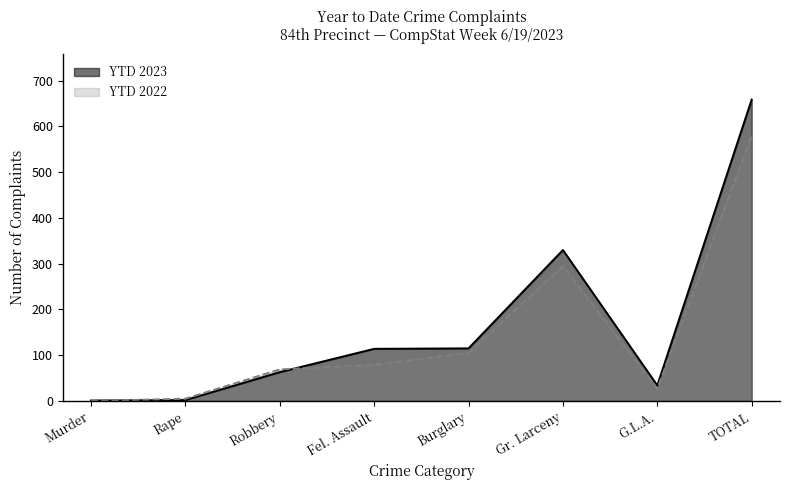

What is the sum of the YTD 2023 values at G.L.A. and Fel. Assault?

148